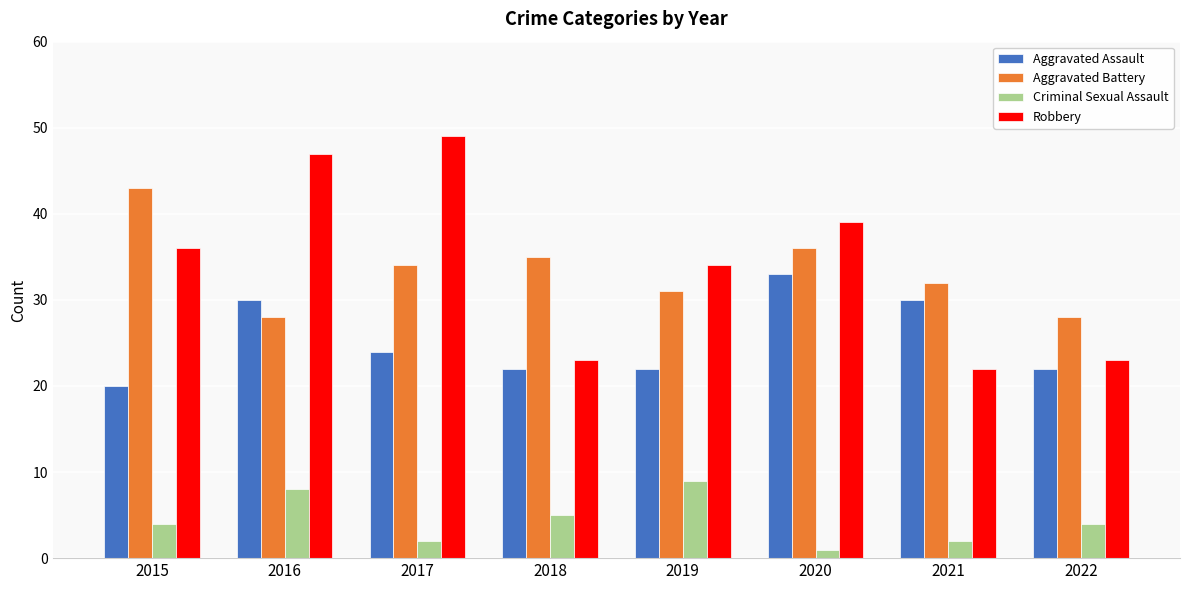

What is the sum of the Robbery values at 2016 and 2020?

86